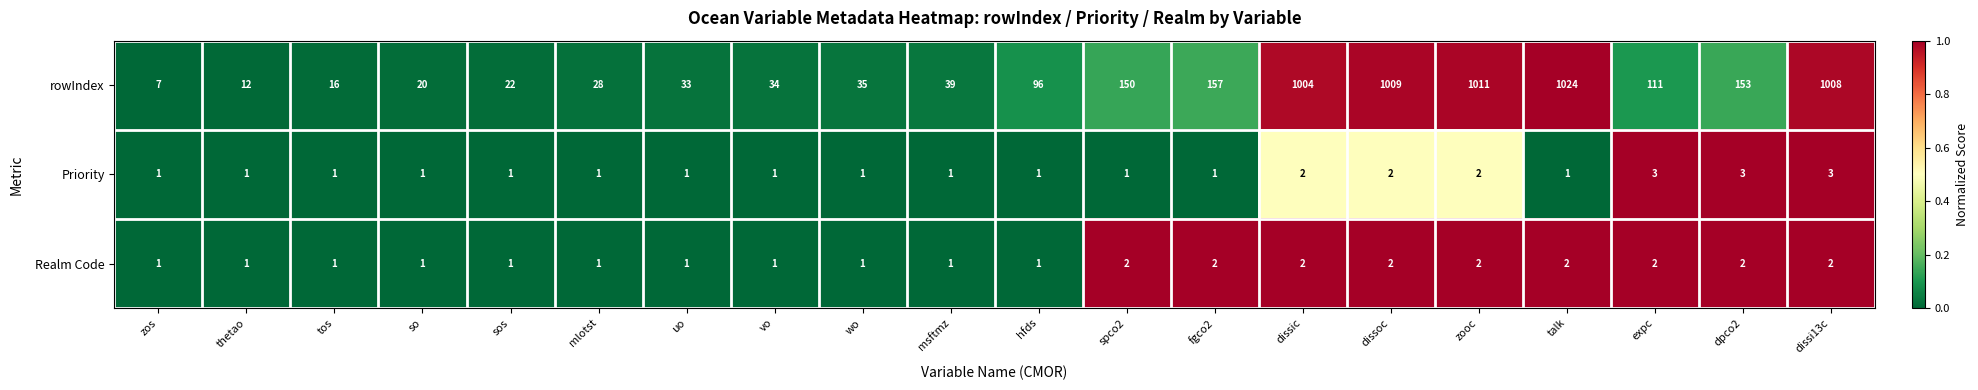

What is the greatest value displayed?

1024